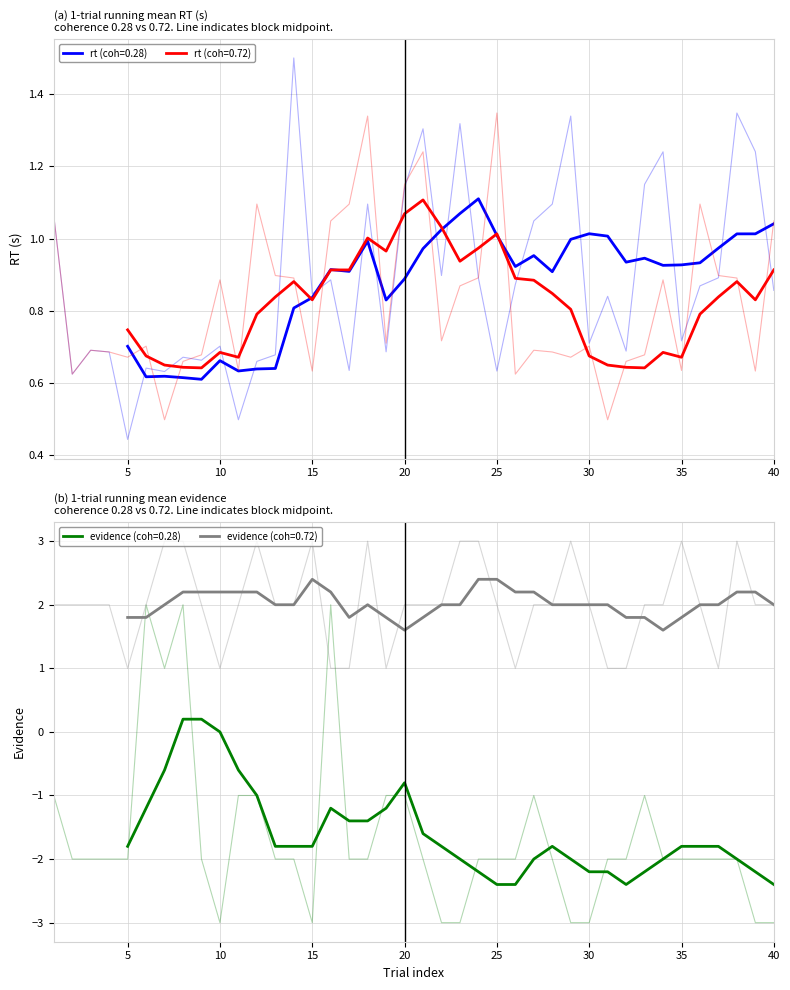

Is the value of evidence (coh=0.72) at 25 greater than the value of rt (coh=0.28) at 23?

Yes